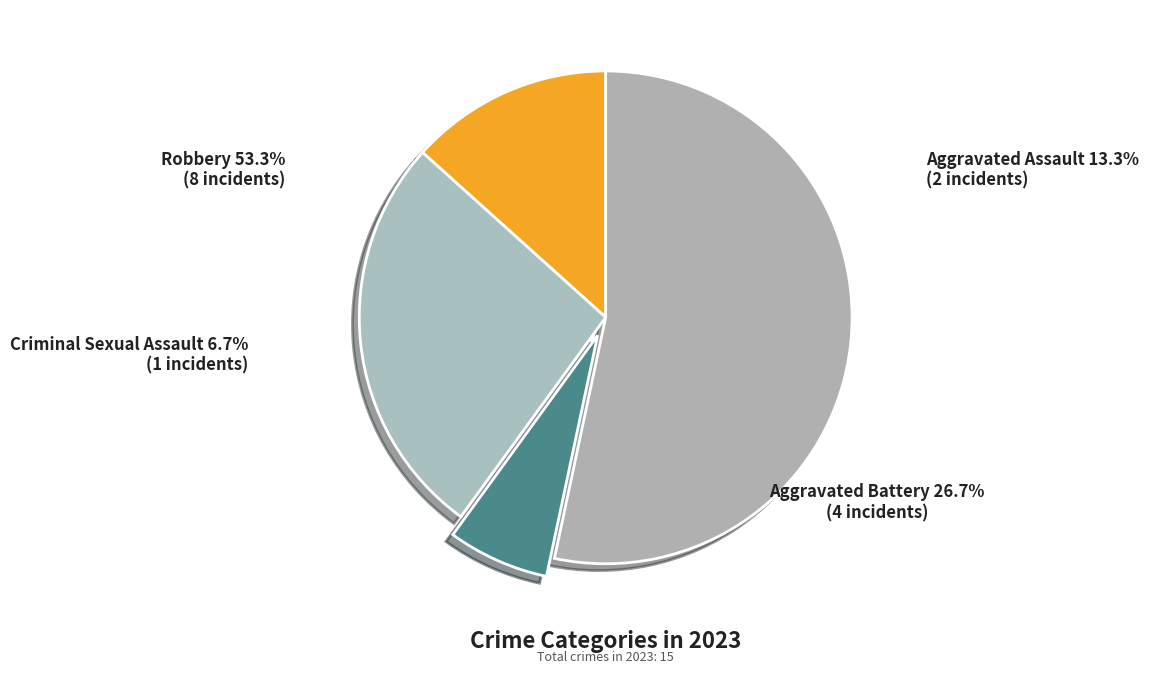

True or false: Aggravated Assault accounts for 5% of the total.

False